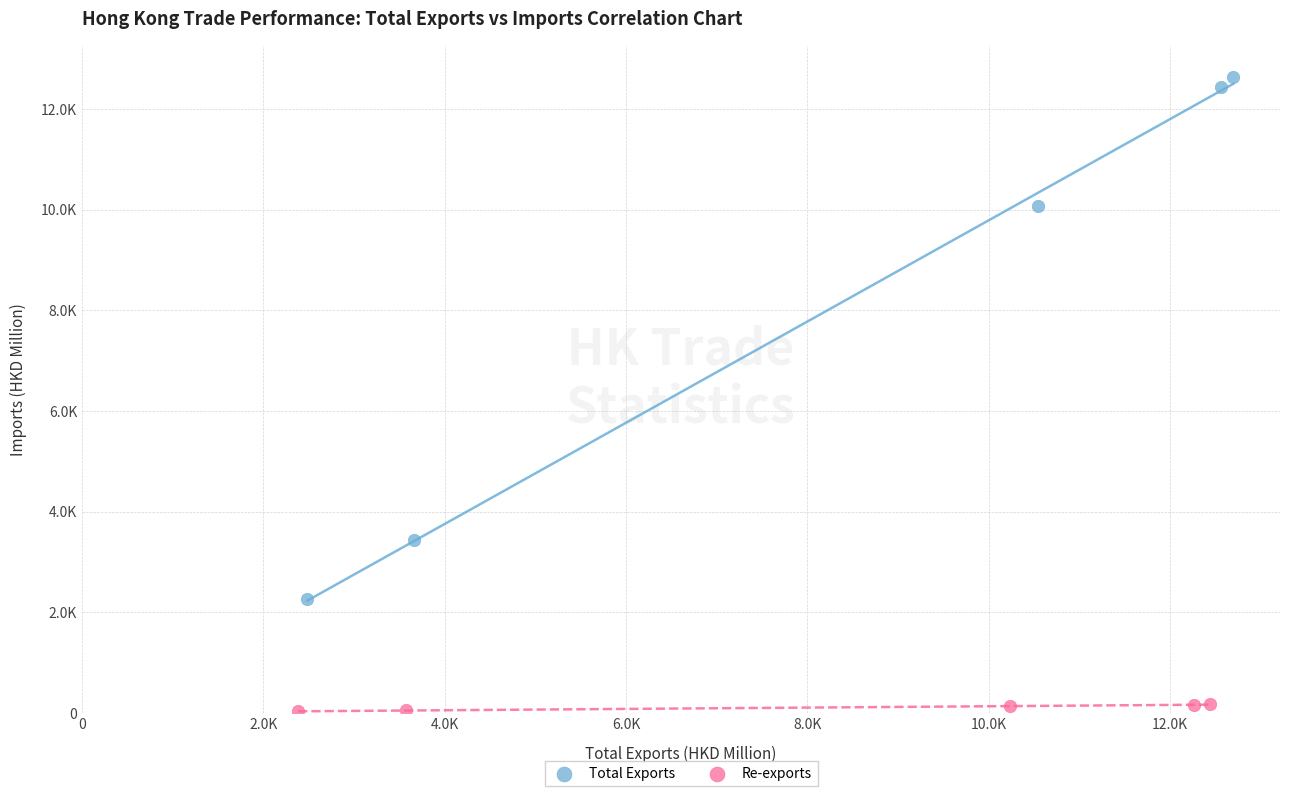

Which series contains the lowest Y value?

Re-exports